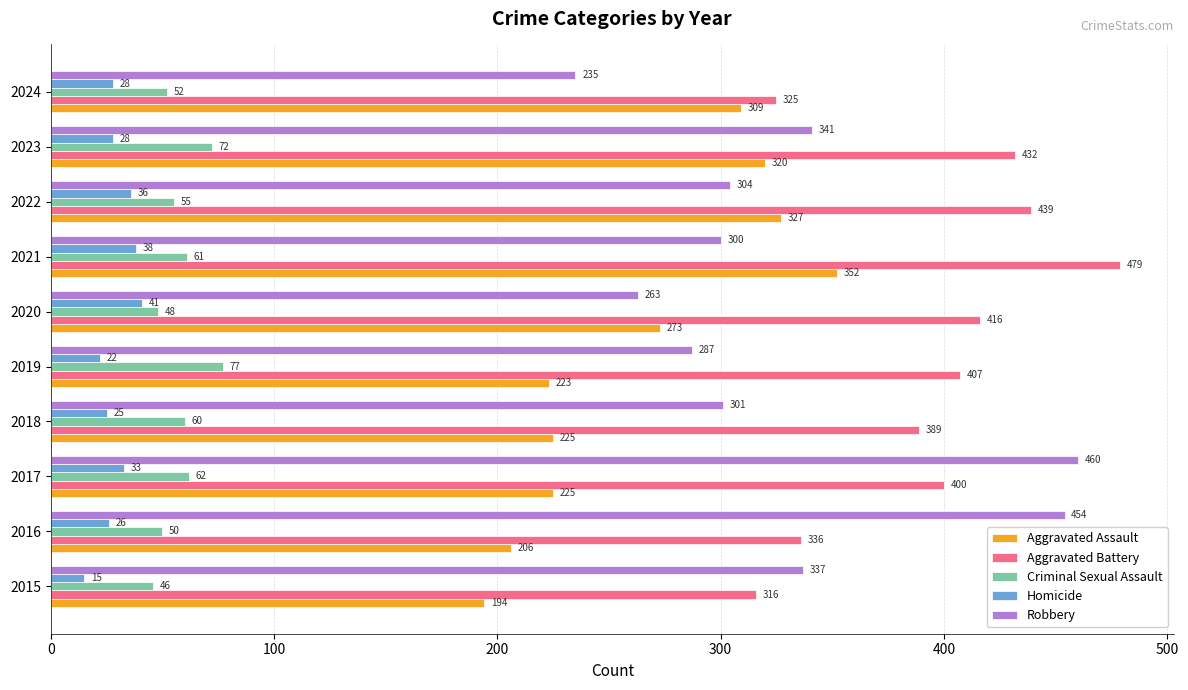

What is the sum of all Aggravated Battery values?

3939